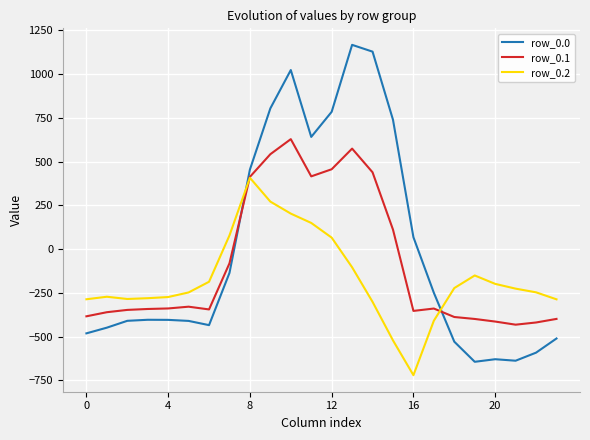

After their last crossing, which series has the higher values: row_0.0 or row_0.2?

row_0.2